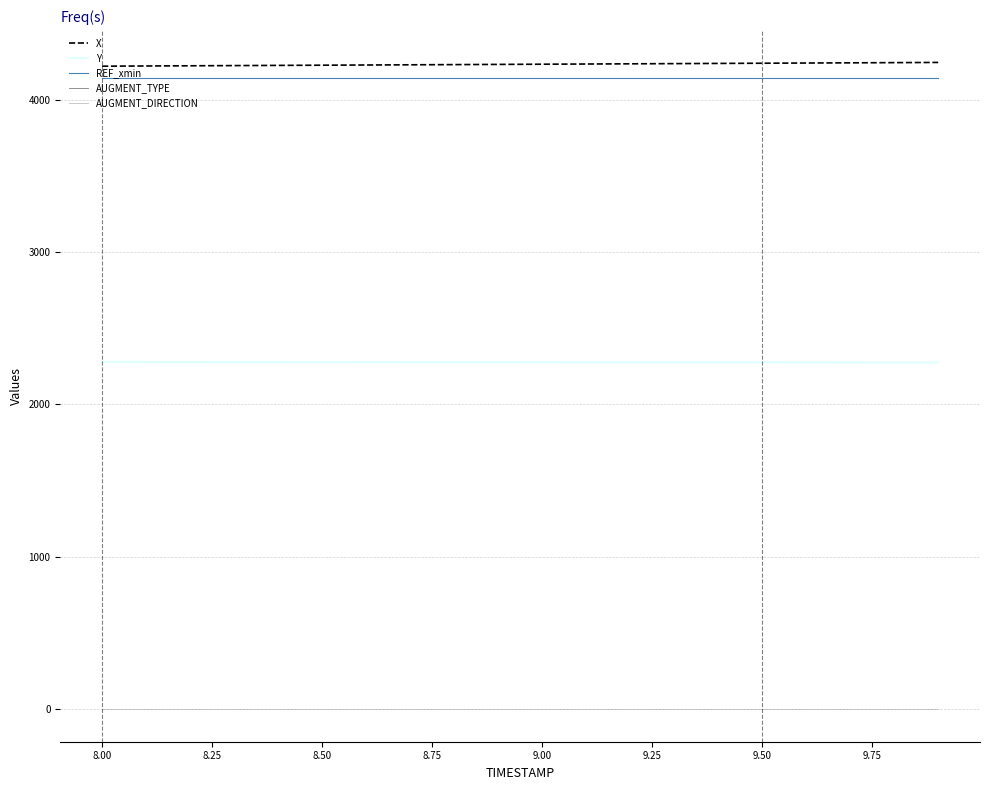

True or false: REF_xmin and Y intersect in this chart.

False